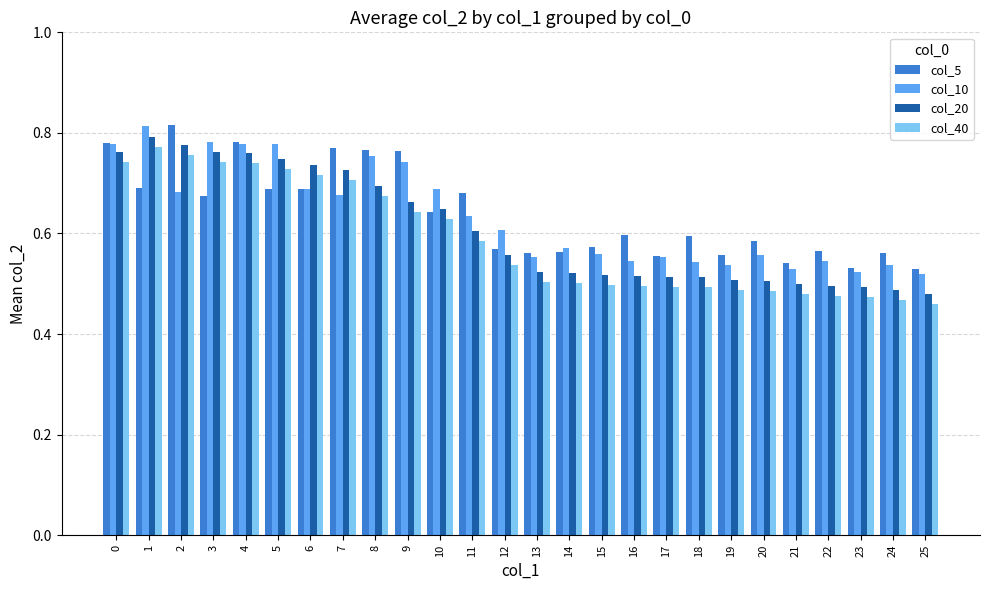

At how many categories does at least one series exceed 0?

26